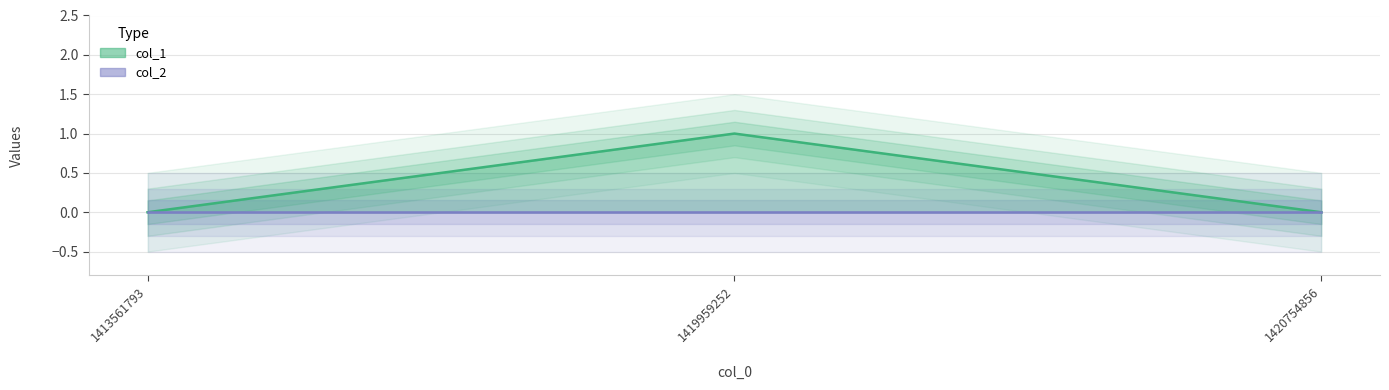

At 1413561793, list the series in order from largest to smallest.

col_1_line, col_2_line